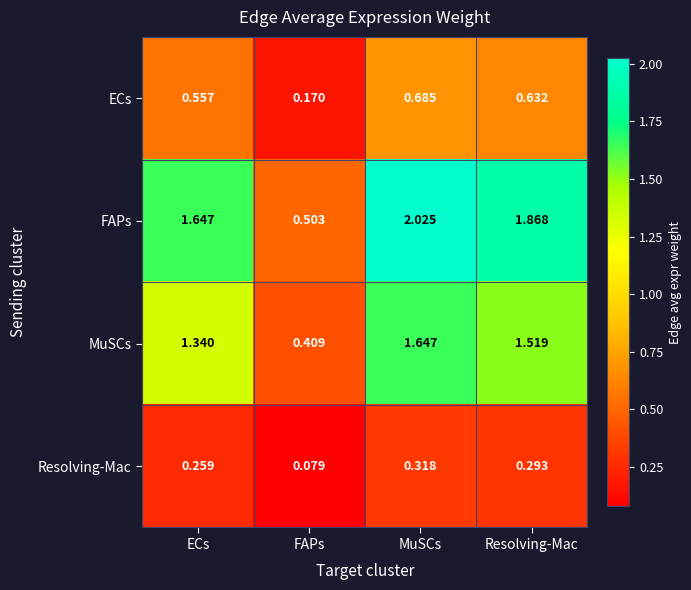

At which category is the sum across all series the highest?

MuSCs